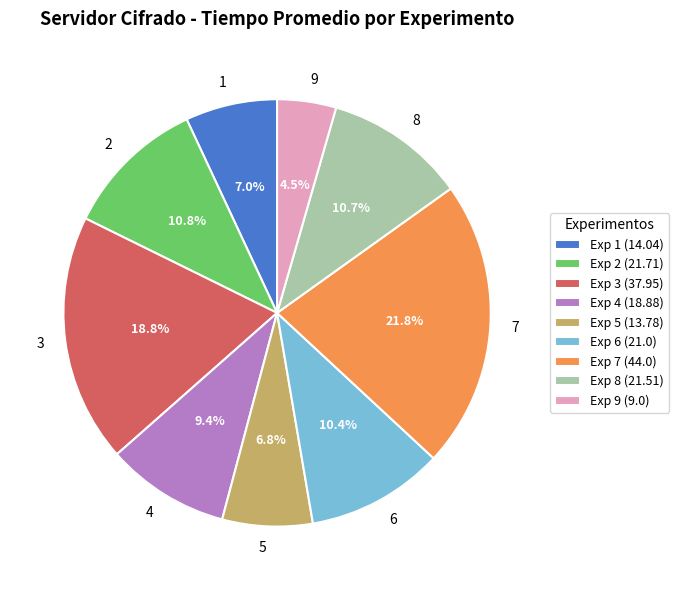

What portion of the pie excludes 5?

93.2%